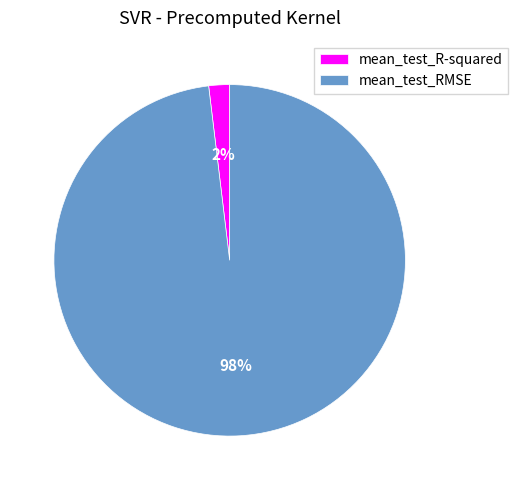

True or false: mean_test_R-squared accounts for 14% of the total.

False